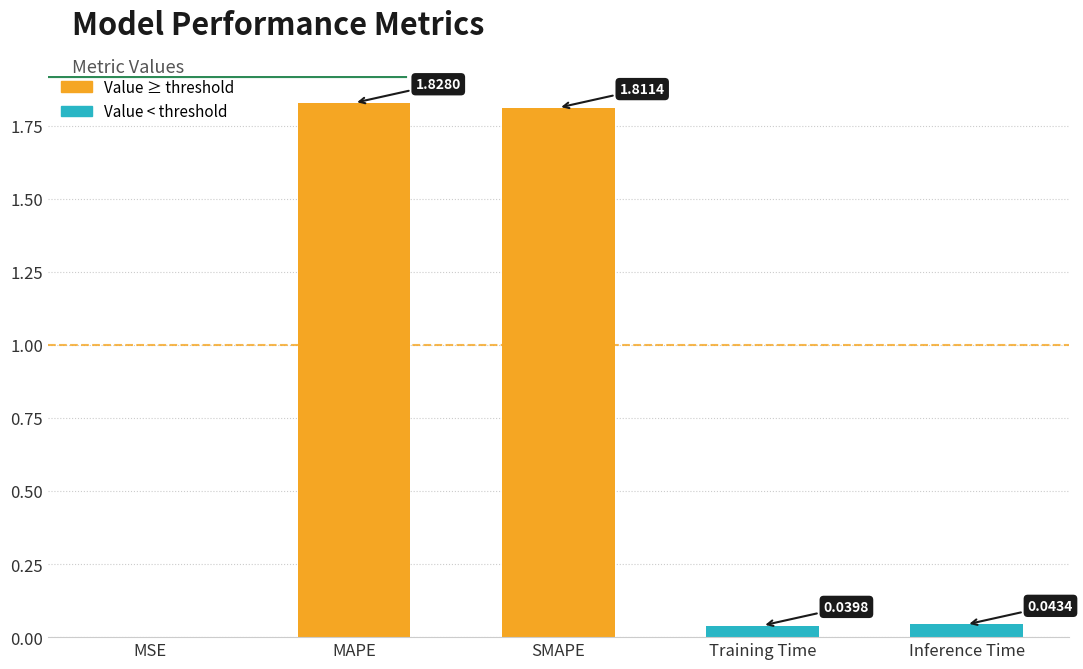

What is the difference between the values at MAPE and MSE?

1.8